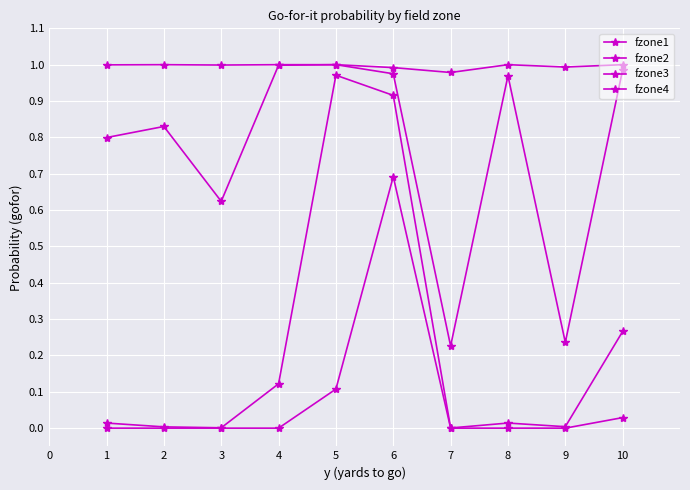

How many series are shown in this chart?

4